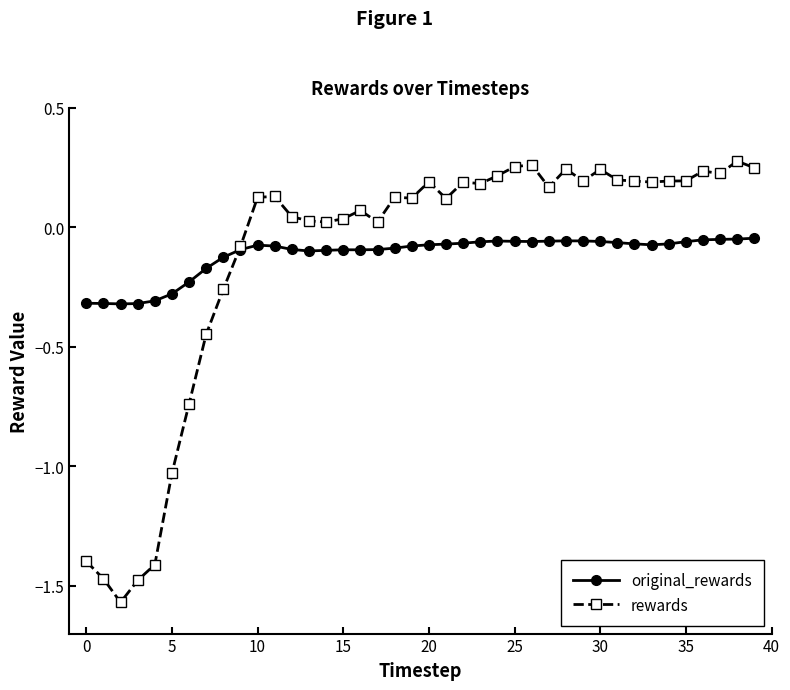

True or false: original_rewards has more than 0 interior local peaks.

True